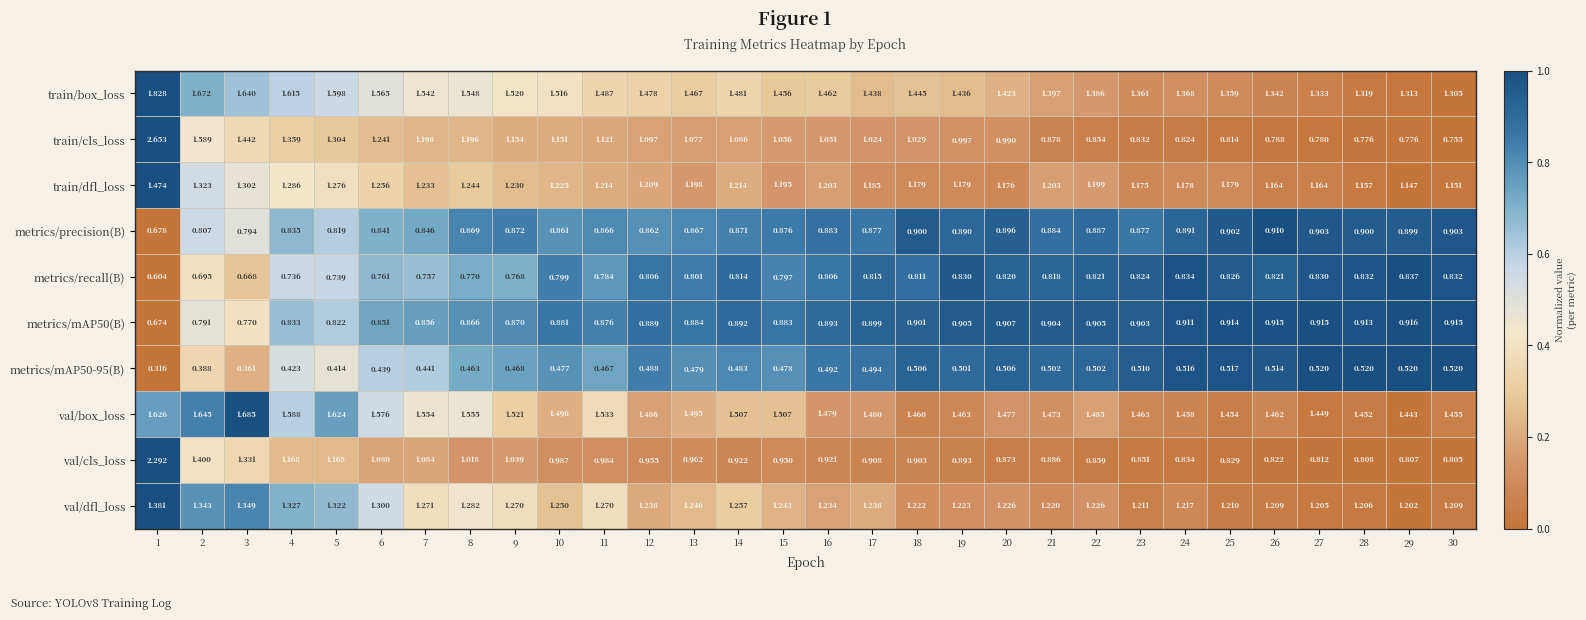

Which series has the largest total across all categories?

val/box_loss